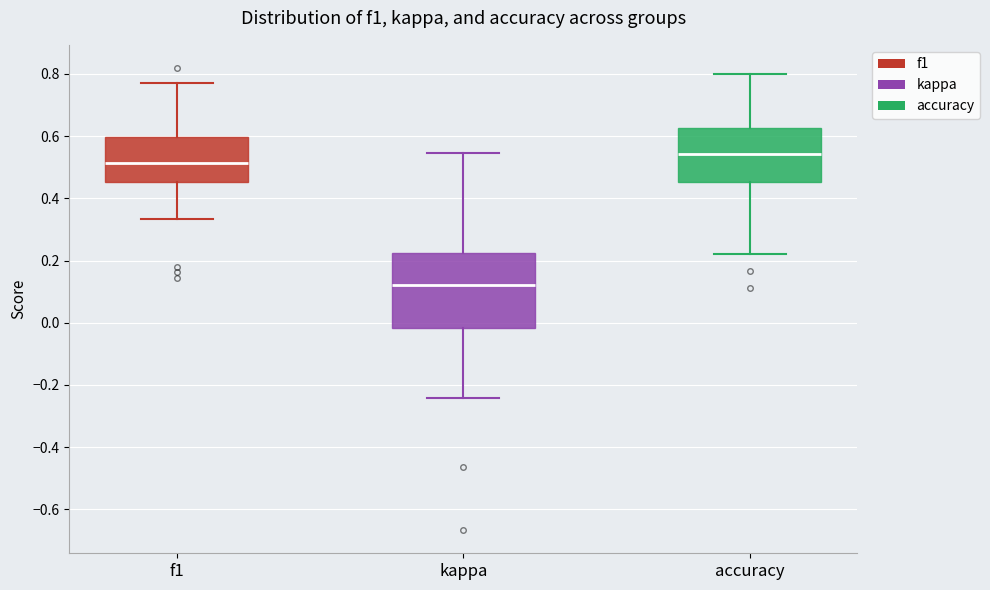

Reading left to right, transcribe this box plot: for each box, give where its median line is, the range the box spans, and where its two whiskers end, as read against the y-axis. The values are not printed on the chart, so give them approximately, as read against the axis.

f1: median 0.52, box 0.46 to 0.60, whiskers 0.34 to 0.78
kappa: median 0.12, box -0.02 to 0.22, whiskers -0.24 to 0.54
accuracy: median 0.54, box 0.46 to 0.62, whiskers 0.22 to 0.80